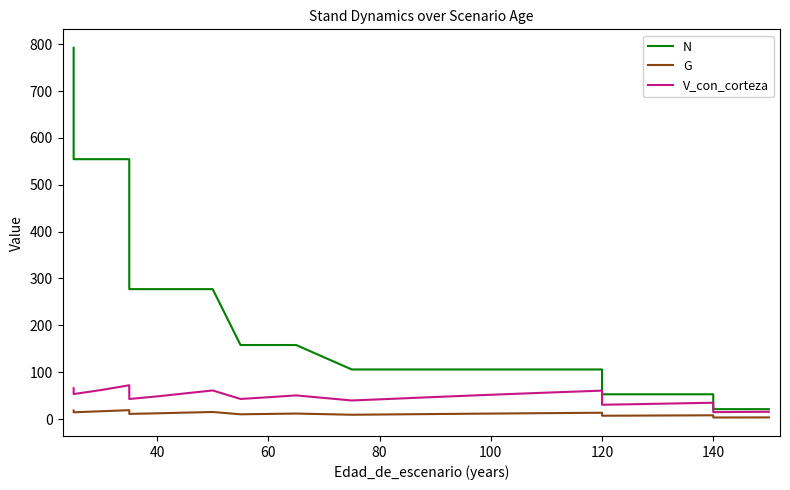

Is this an area chart (filled region under the line)?

No